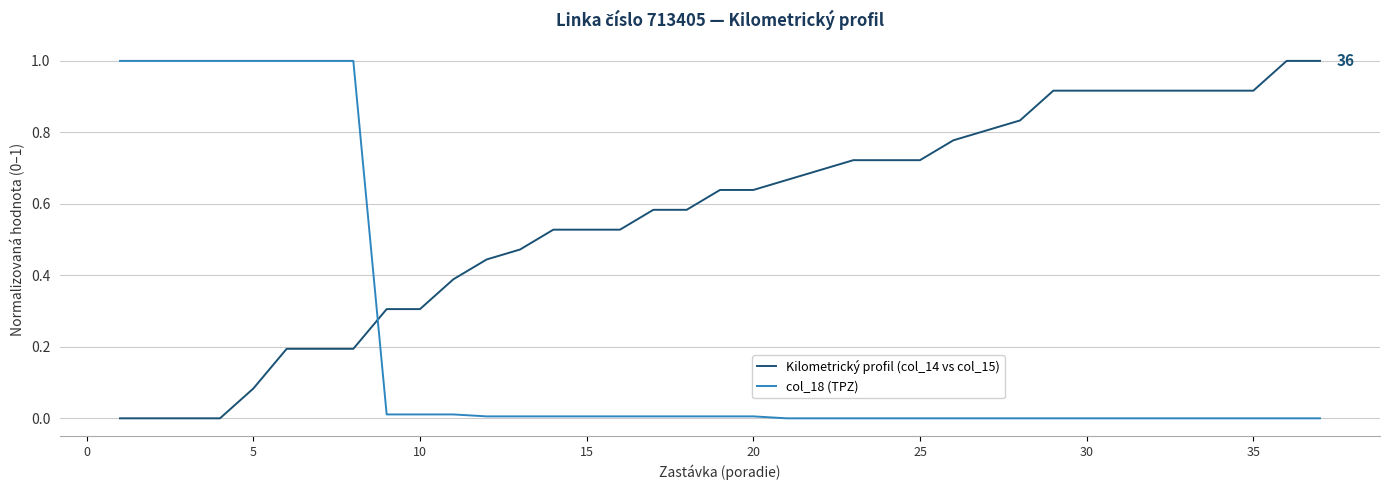

Rank the series by their average value, from lowest to highest.

col_18 (TPZ), Kilometrický profil (col_14 vs col_15)